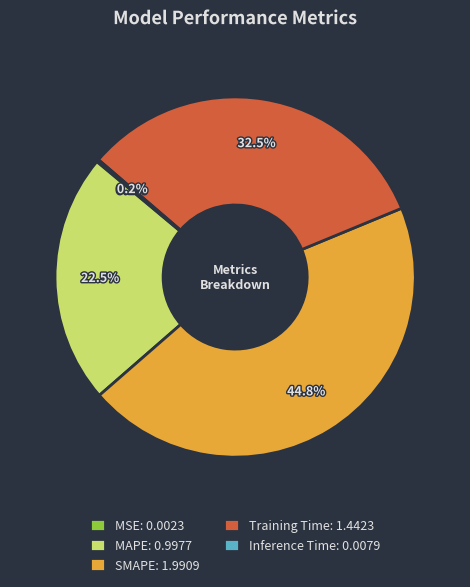

To the nearest percent, what is the average slice percentage?

20%